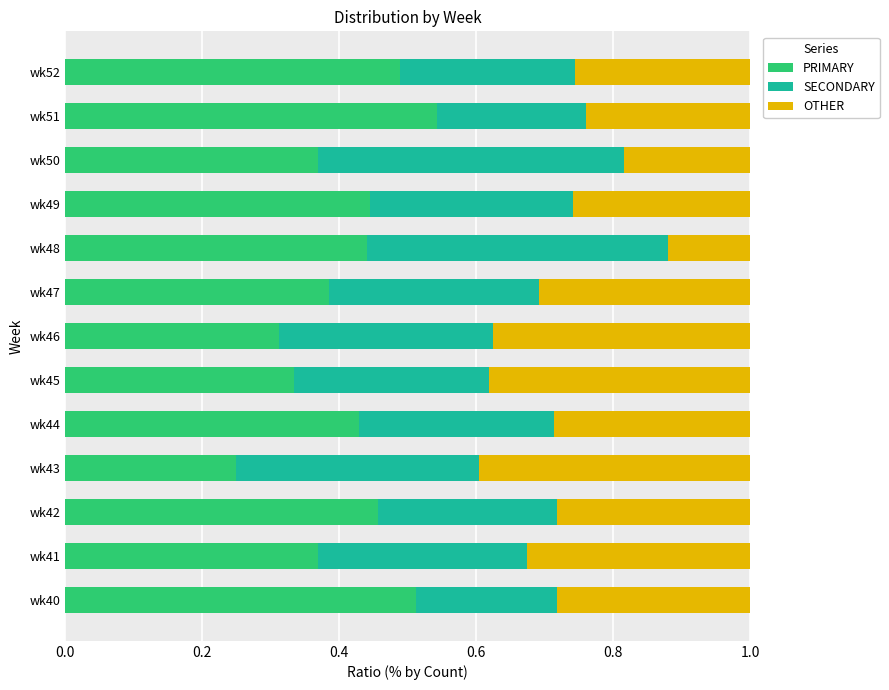

What is the sum of all PRIMARY values?

5.3